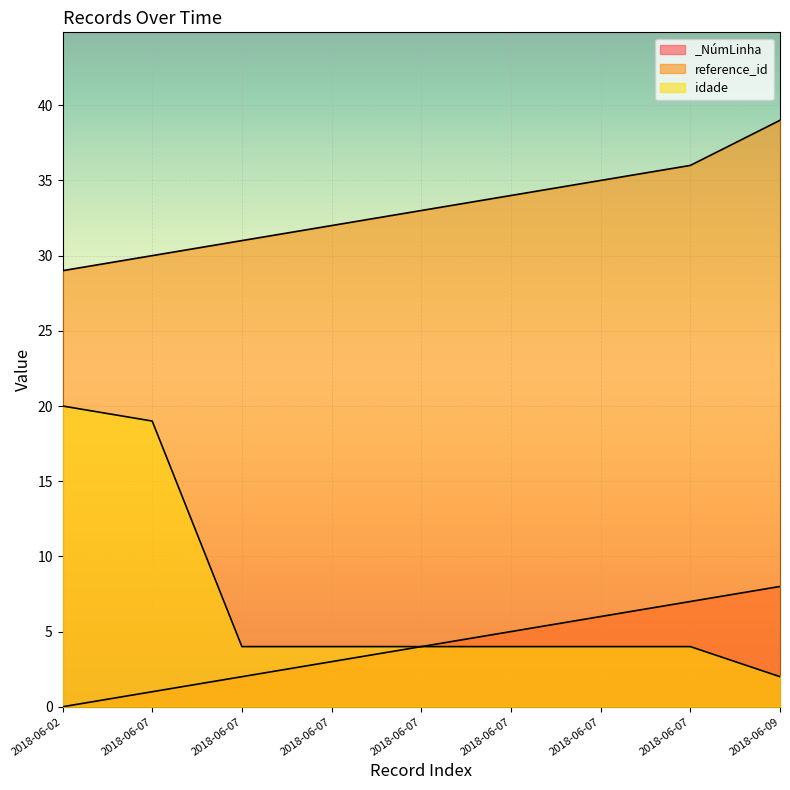

What is the difference between the second highest and second lowest values in the reference_id series?

6